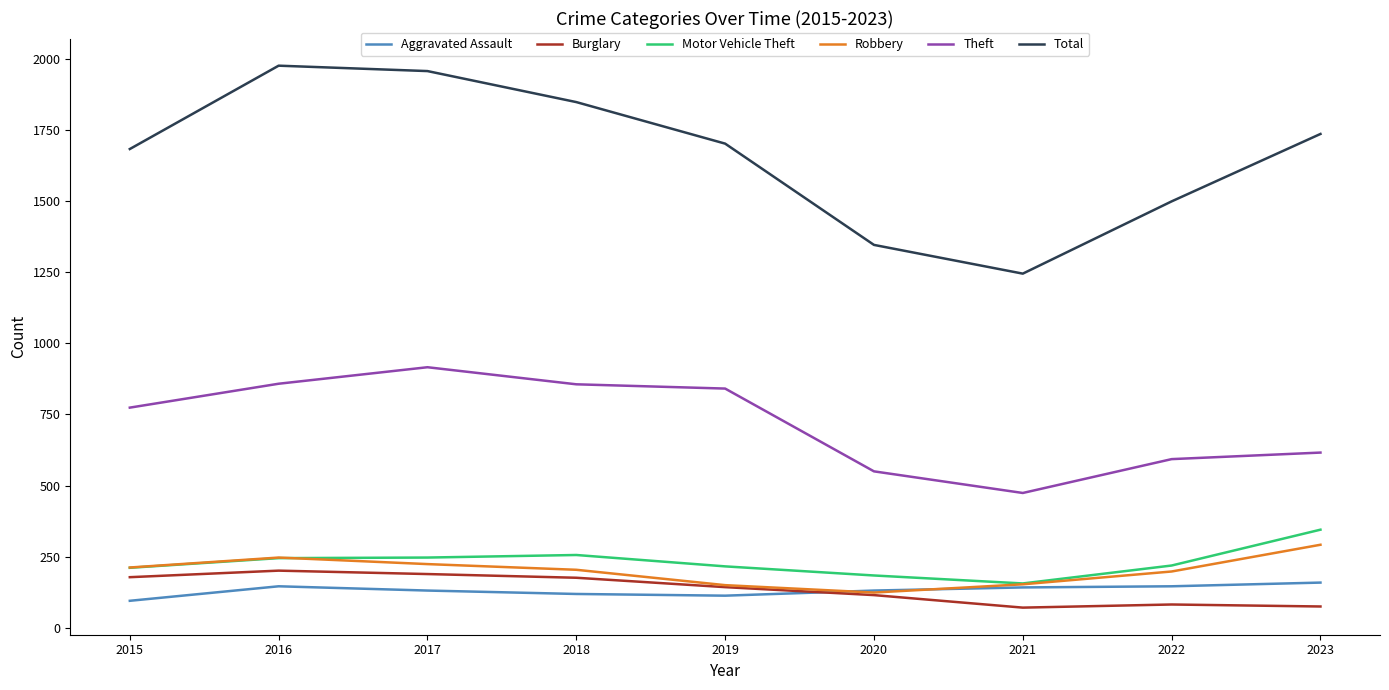

What is the sum of all Motor Vehicle Theft values?

2079